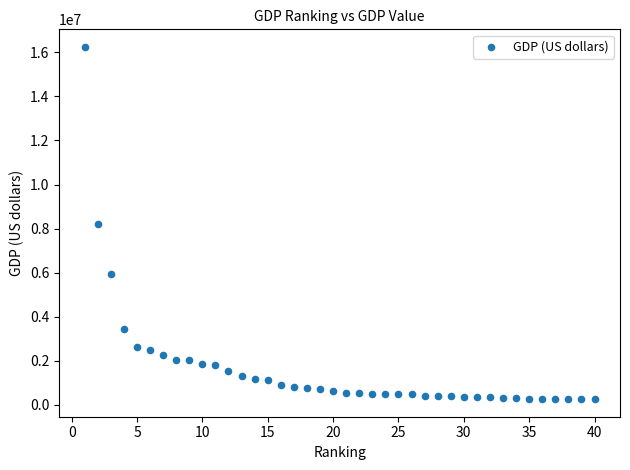

What is the range of X values (max minus min)?

39